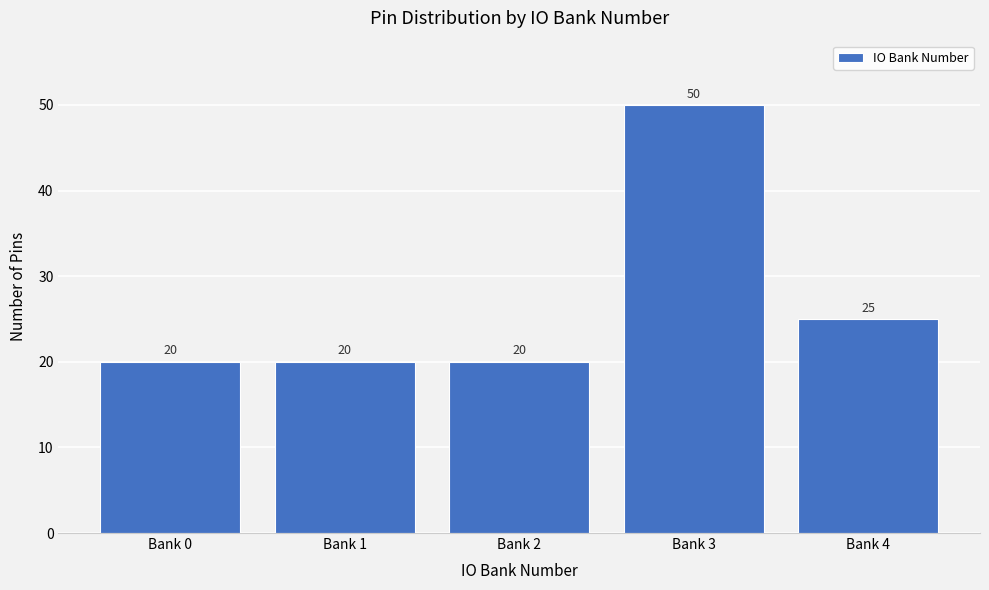

Reading right to left, transcribe all the data shown in this chart.

25	50	20	20	20